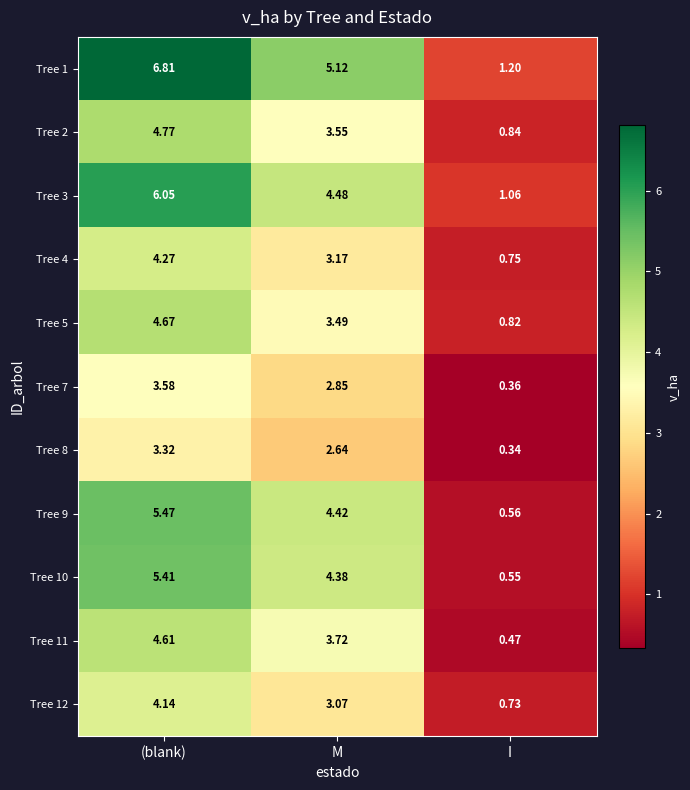

Which category has the lowest value across all series?

I